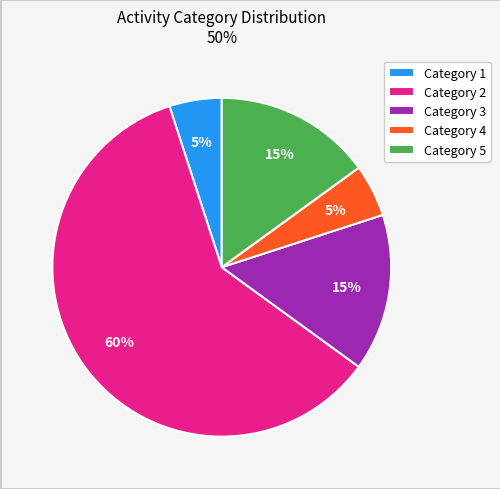

Combined, do Category 5 and Category 4 account for over 50%?

No